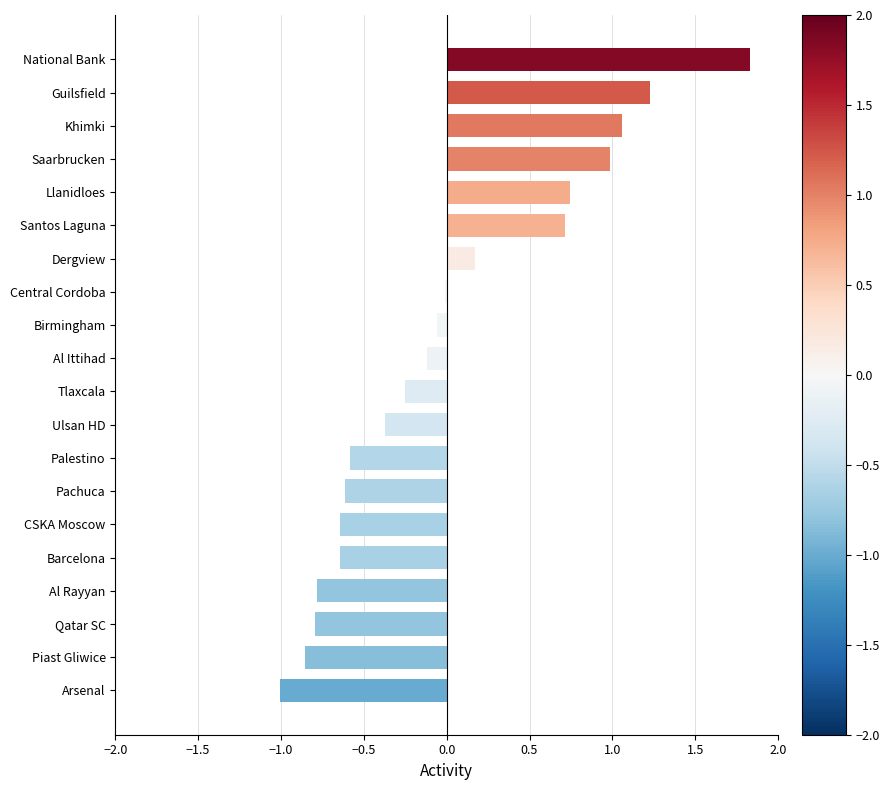

What is the sum of the values at Pachuca and Ulsan HD?

-1.0